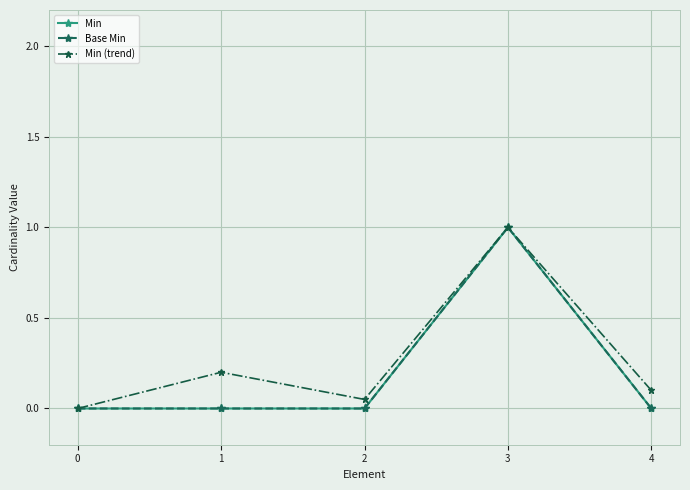

What is the difference between the highest and lowest values at 1?

0.2